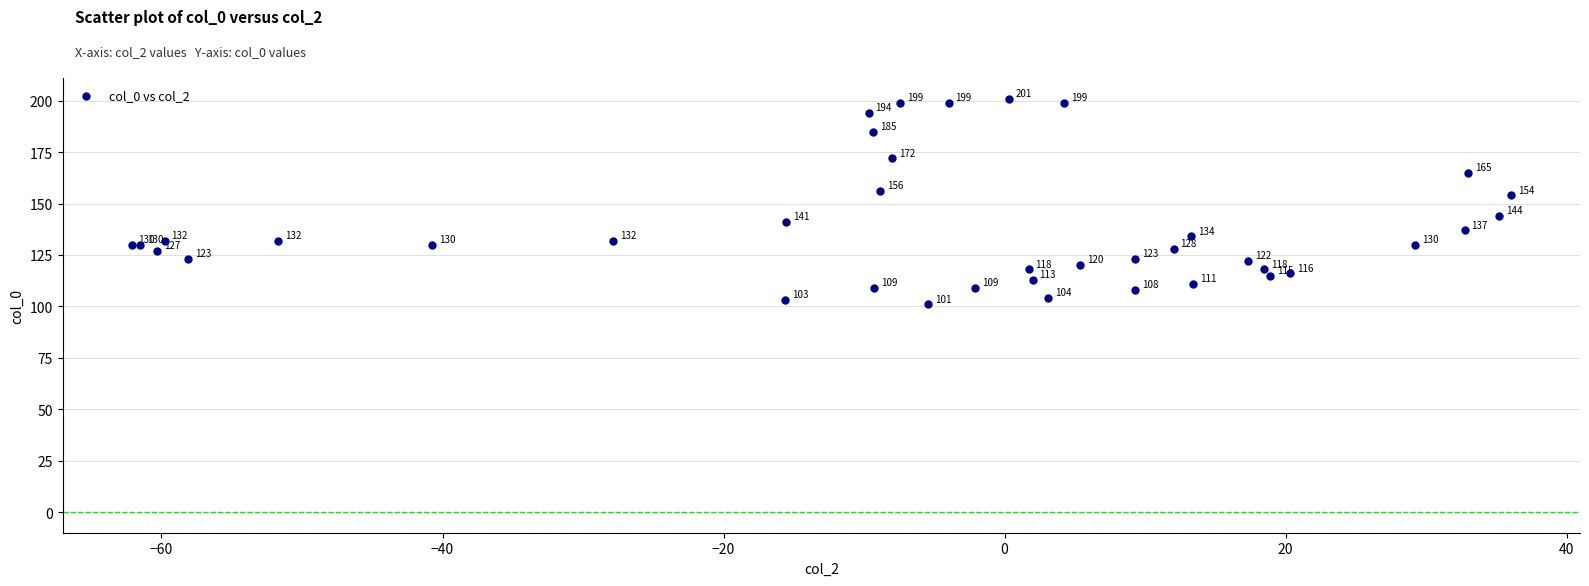

What Y value in the scatter plot is closest to 151?

154